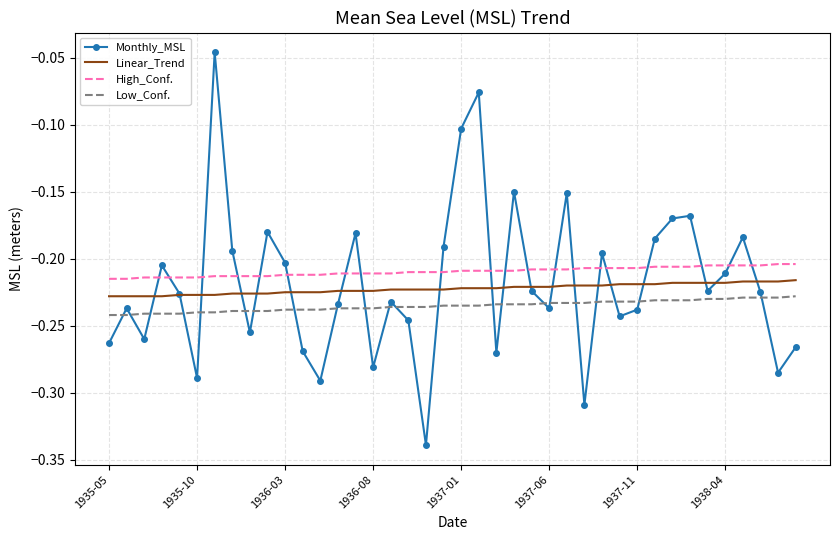

Which series has the largest total across all categories?

High_Conf.